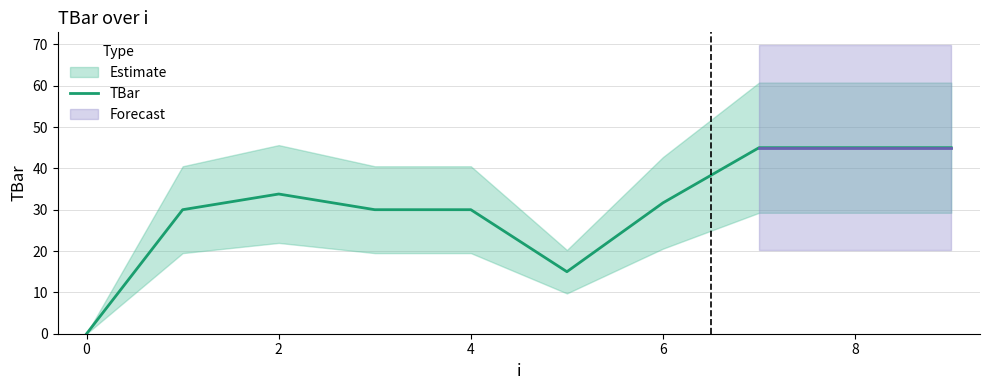

What is the greatest value displayed?

45.0